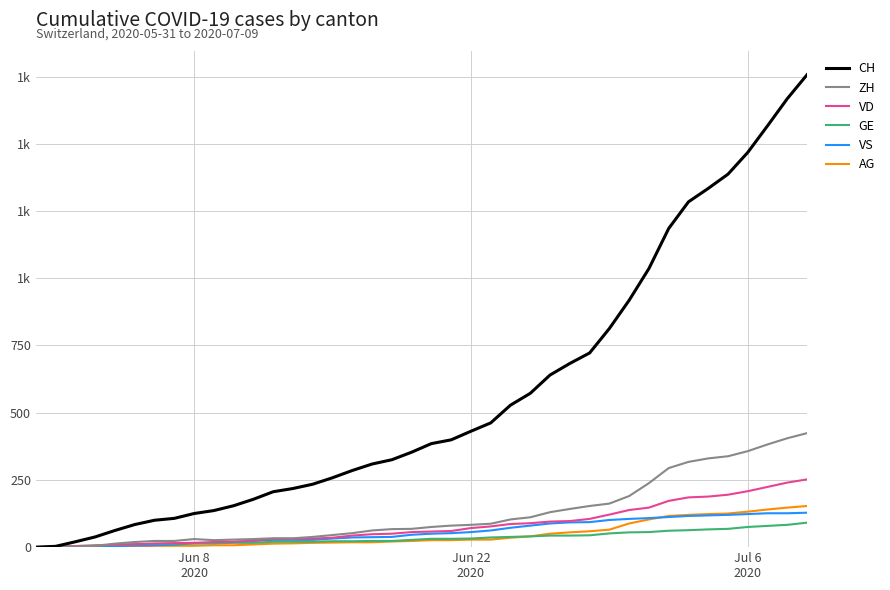

True or false: AG and VD intersect in this chart.

False